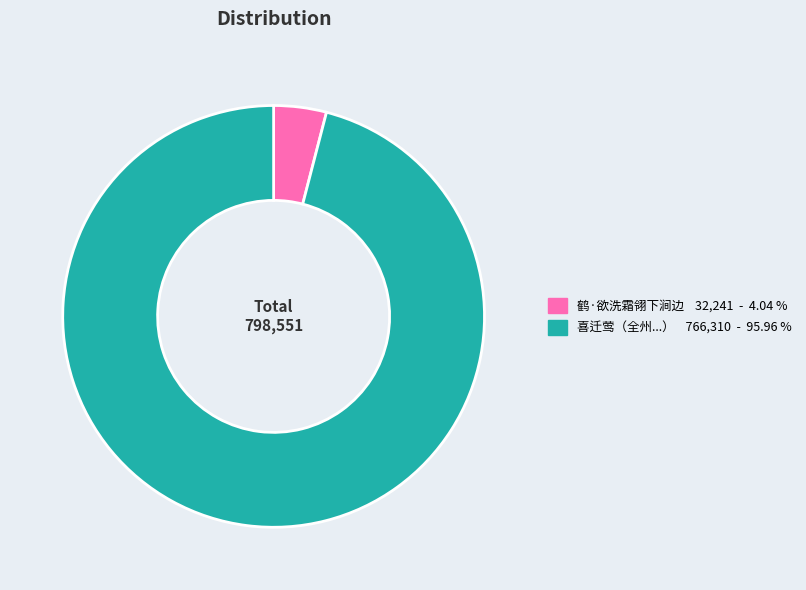

Does 鹤·欲洗霜翎下涧边 32,241 - 4.04 % account for over 50% of the chart?

No